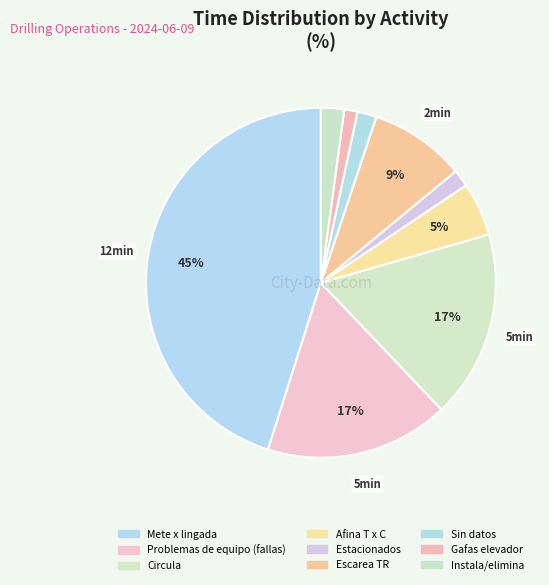

Rank the categories by value from highest to lowest.

Mete x lingada, Circula, Problemas de equipo (fallas), Escarea TR, Afina T x C, Instala/elimina, Sin datos, Estacionados, Gafas elevador